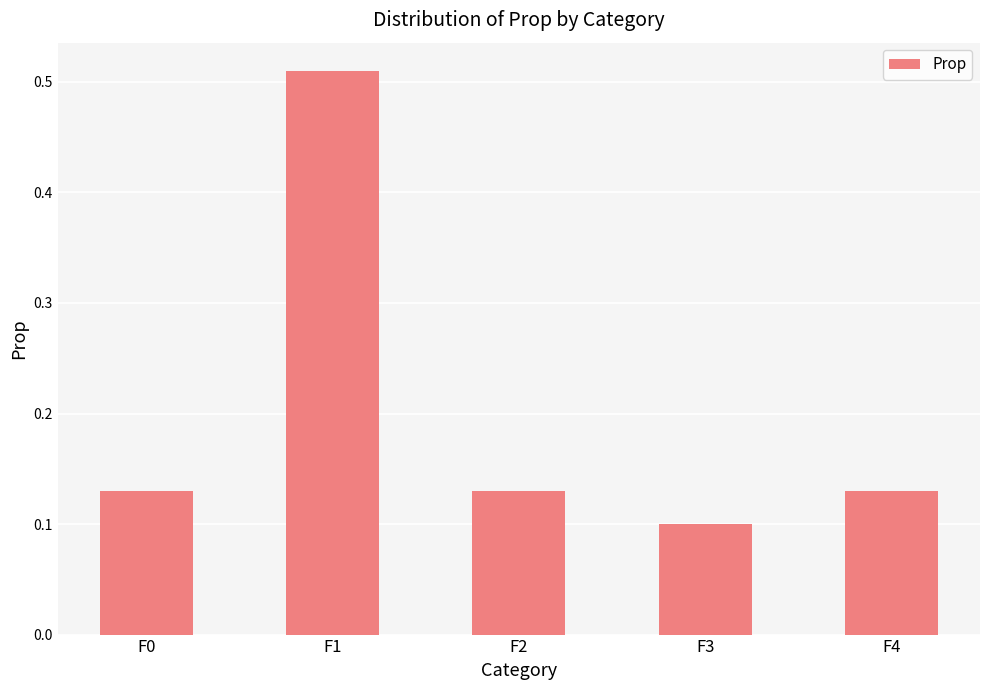

Count the number of categories in the chart.

5